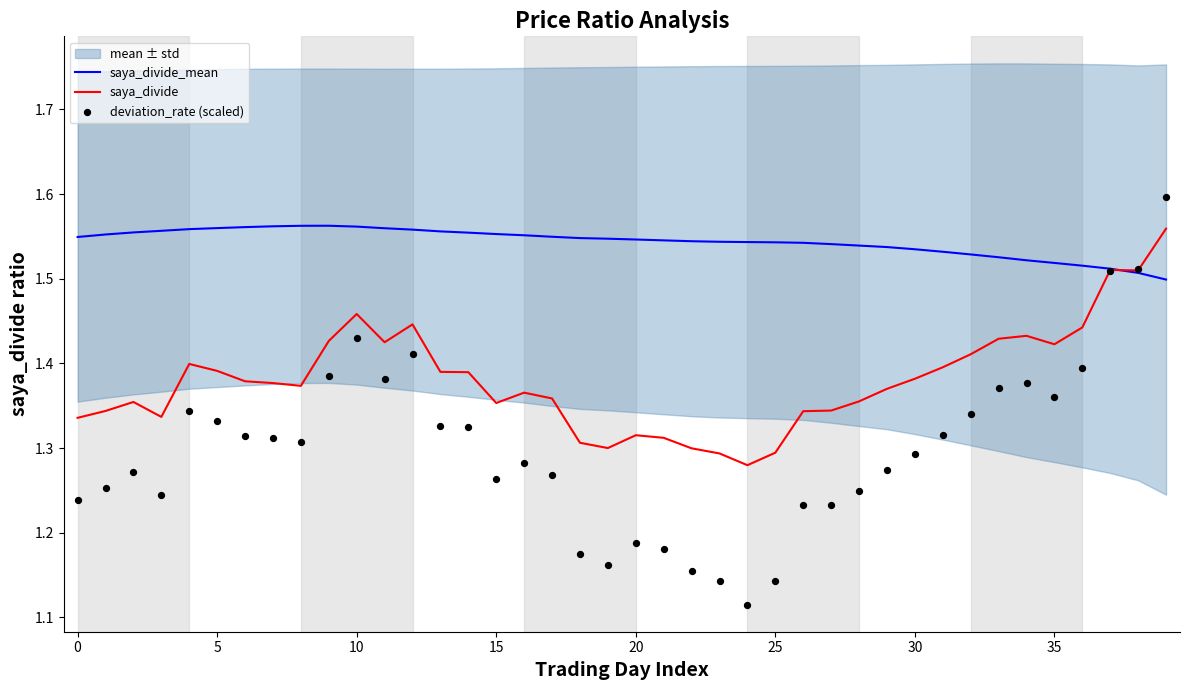

Which series has the largest Y range (max minus min)?

deviation_rate (scaled)